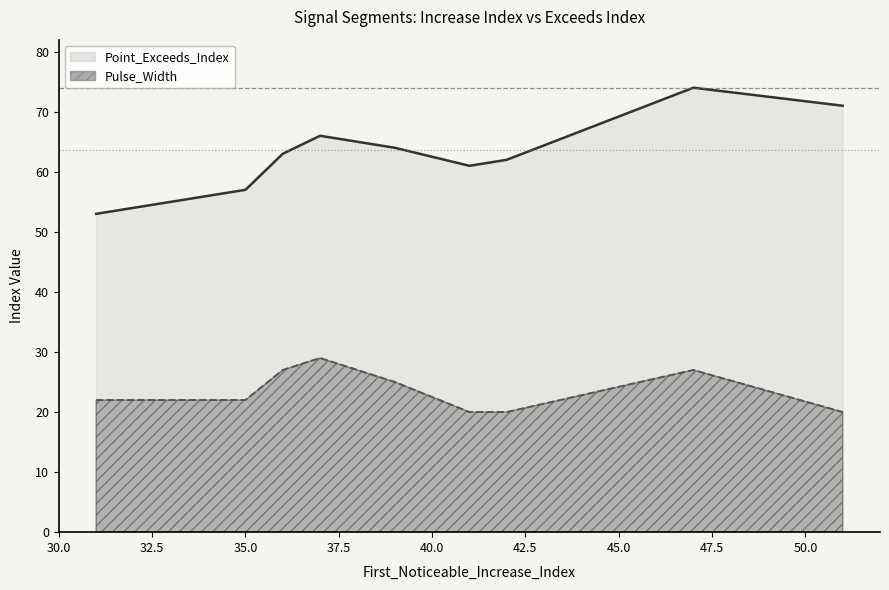

How many lines are shown in the chart?

2